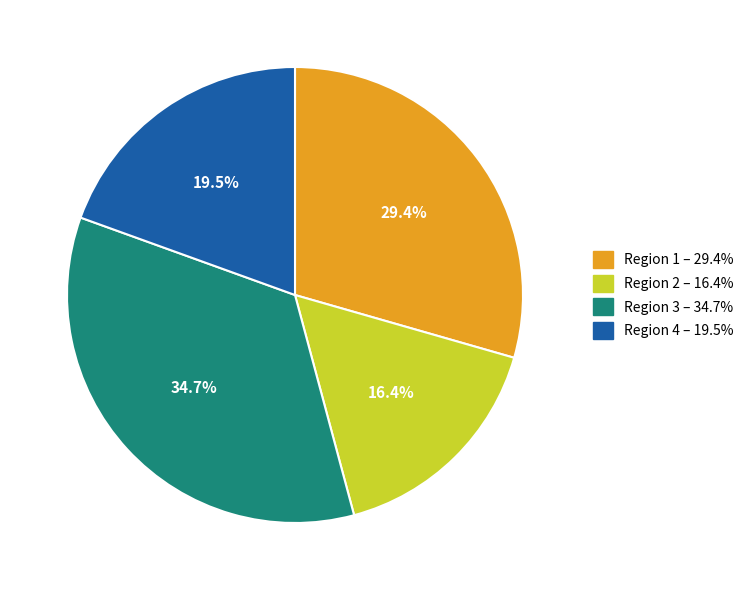

Which slice is the largest?

Region 3